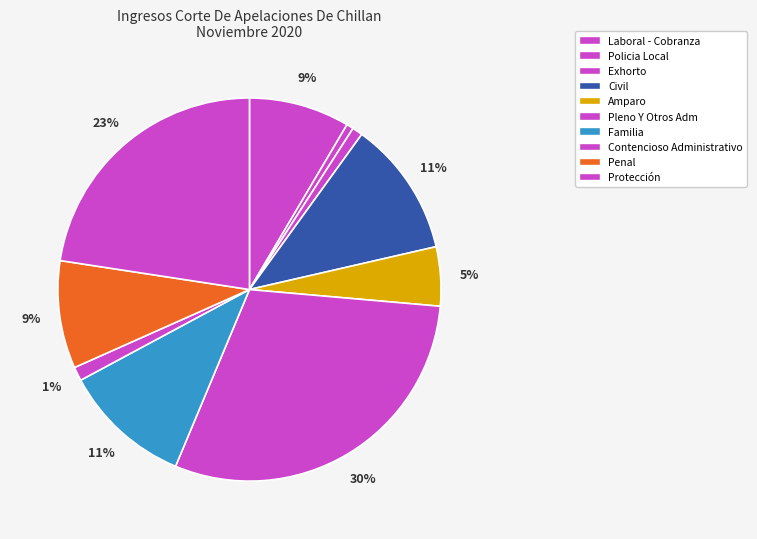

Does any single category account for the majority?

No